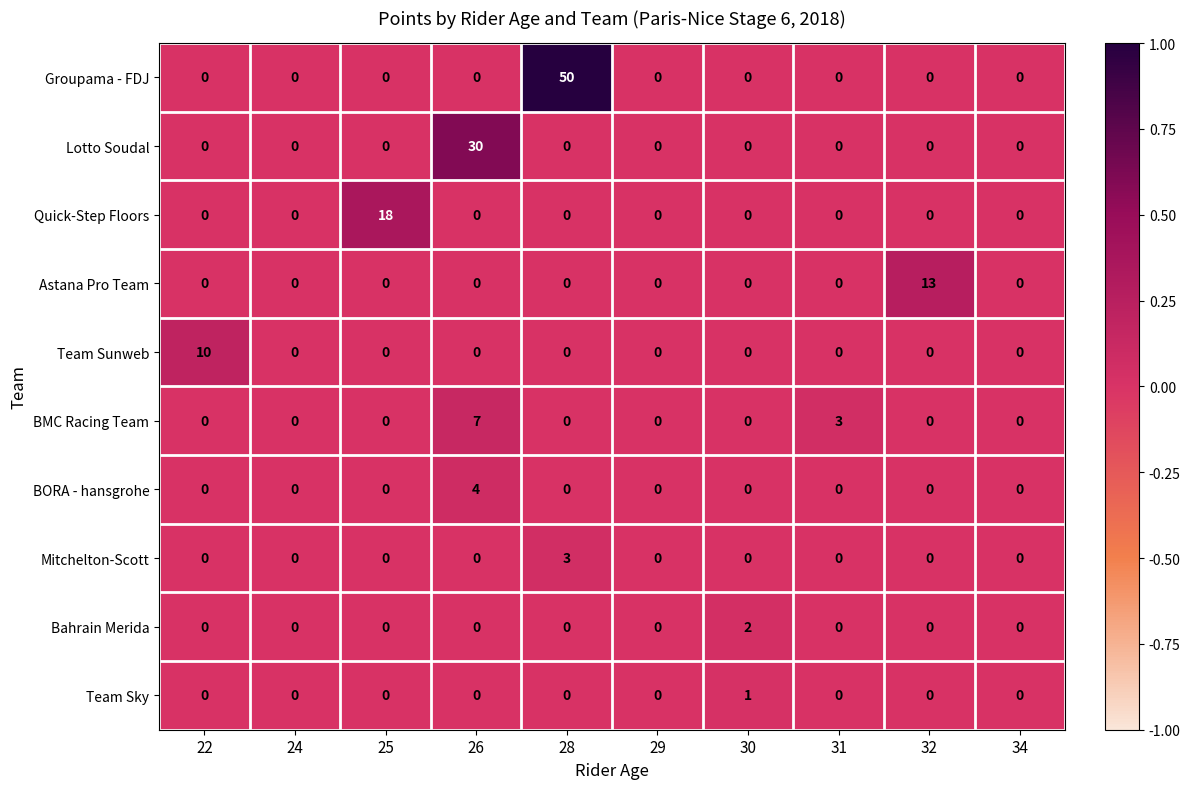

Which series has the largest total across all categories?

Groupama - FDJ